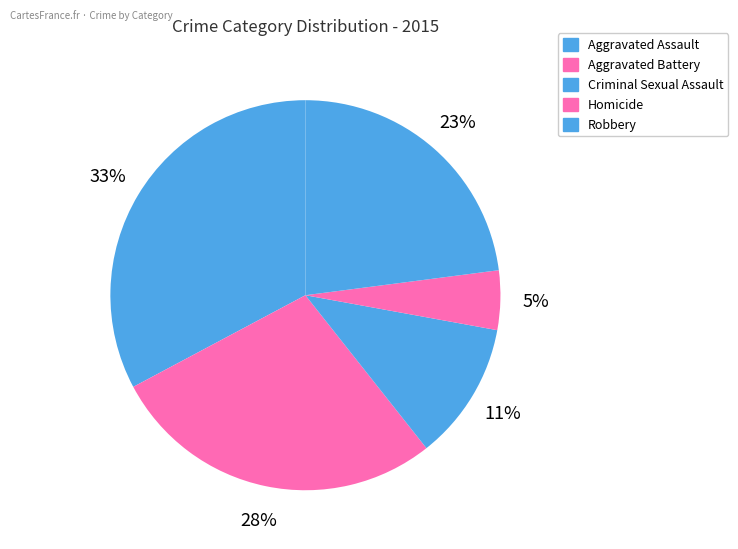

To the nearest percent, what is the average slice percentage?

20%